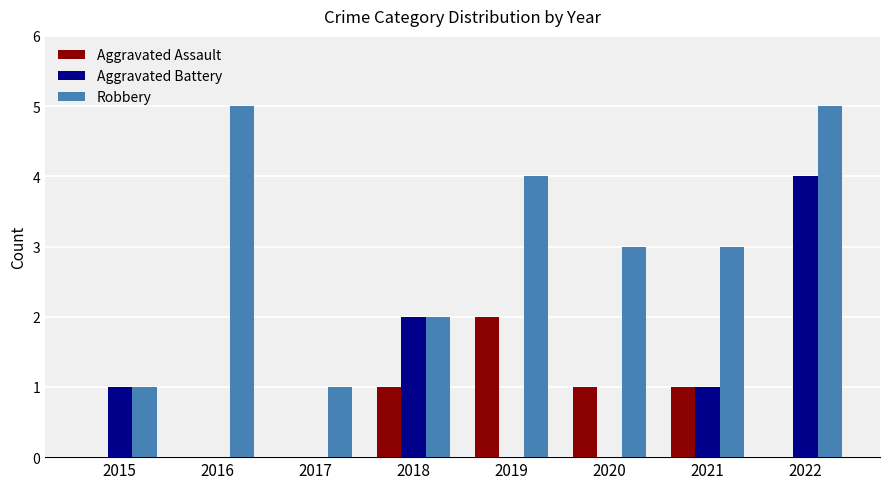

Between 2017 and 2021, which series saw the biggest shift?

Robbery